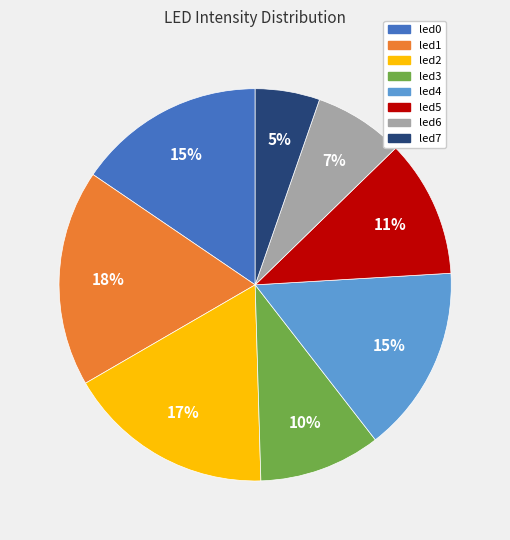

How many segments does this pie chart have?

8